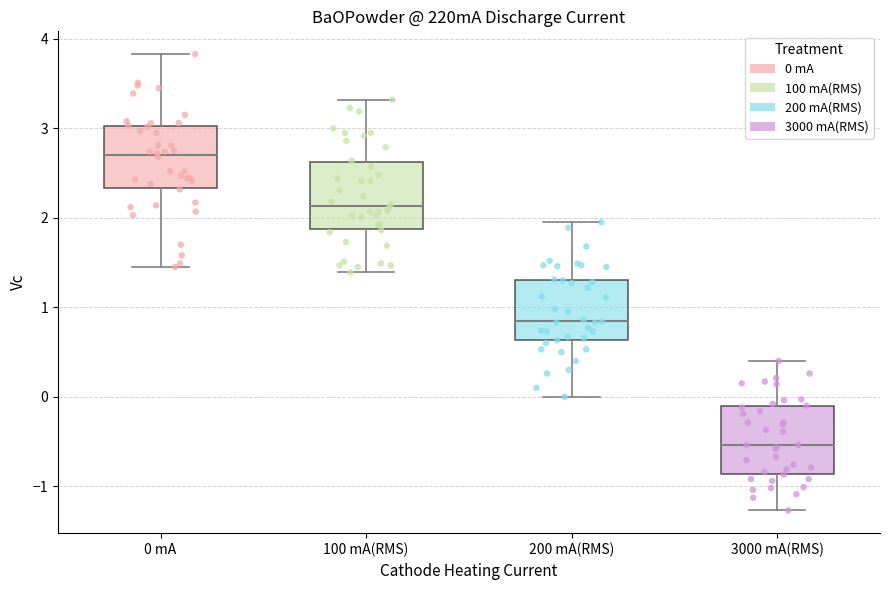

Reading left to right, read every box against the y-axis: the position of its median line, the range the box covers, and the ends of its whiskers. The values are not printed on the chart, so give them approximately, as read against the axis.

0 mA: median 2.7, box 2.3 to 3.0, whiskers 1.5 to 3.8
100 mA(RMS): median 2.1, box 1.9 to 2.6, whiskers 1.4 to 3.3
200 mA(RMS): median 0.9, box 0.6 to 1.3, whiskers 0.0 to 2.0
3000 mA(RMS): median -0.5, box -0.9 to -0.1, whiskers -1.3 to 0.4